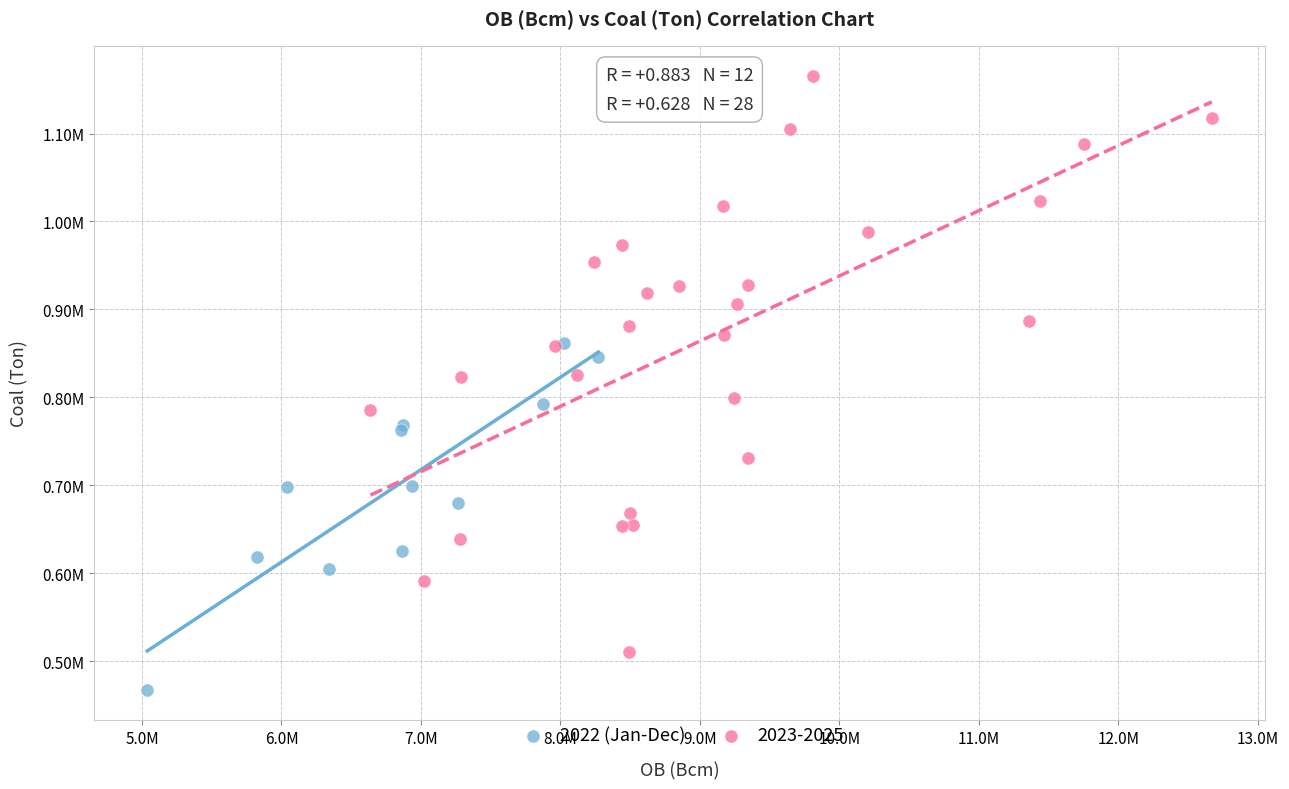

What are all the series names shown in the legend?

2022 (Jan-Dec), 2023-2025